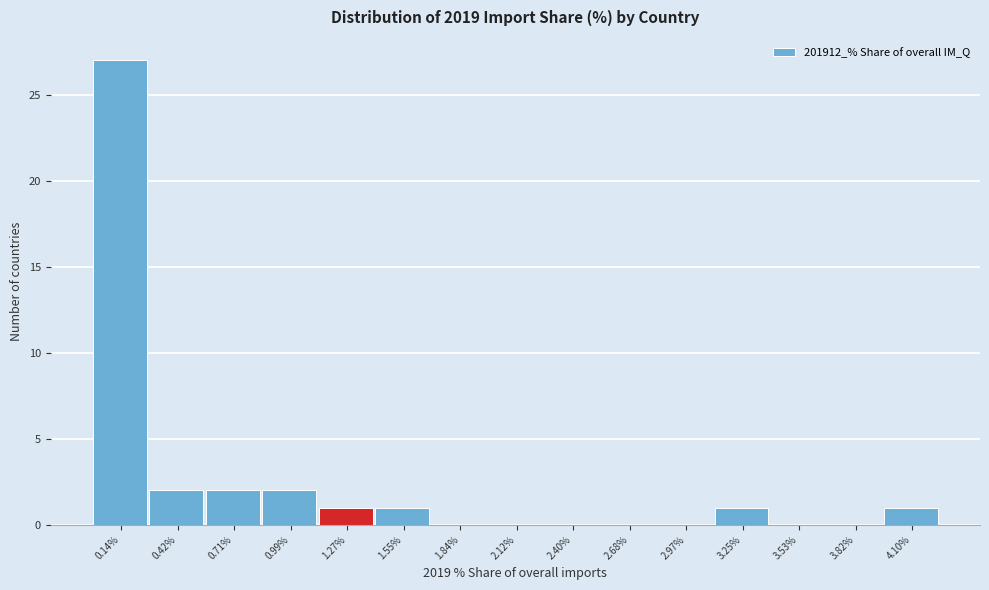

What is the height of the bar covering 1.15 to 1.40 on the x-axis? Neither the bar edges nor the heights are printed on the chart, so give them approximately, as read against the axes.

1